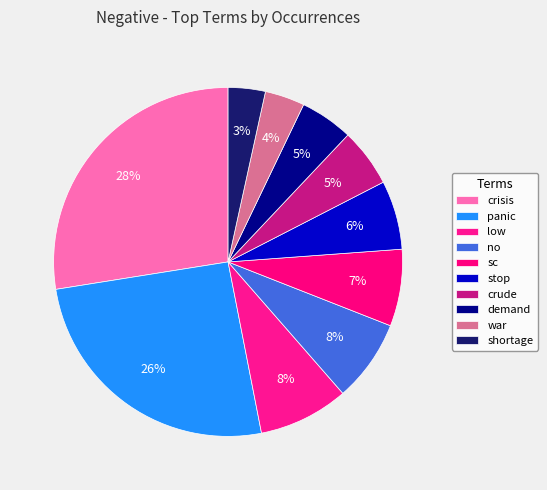

How many slices are in this pie chart?

10